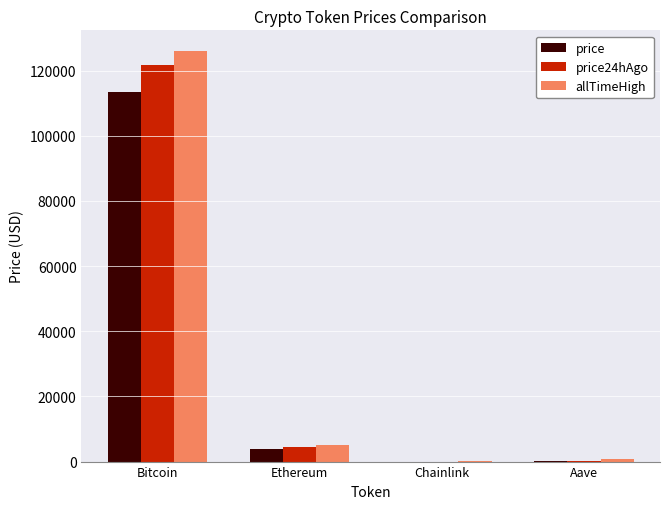

The value of price at Bitcoin is 183311.7. True or false?

False